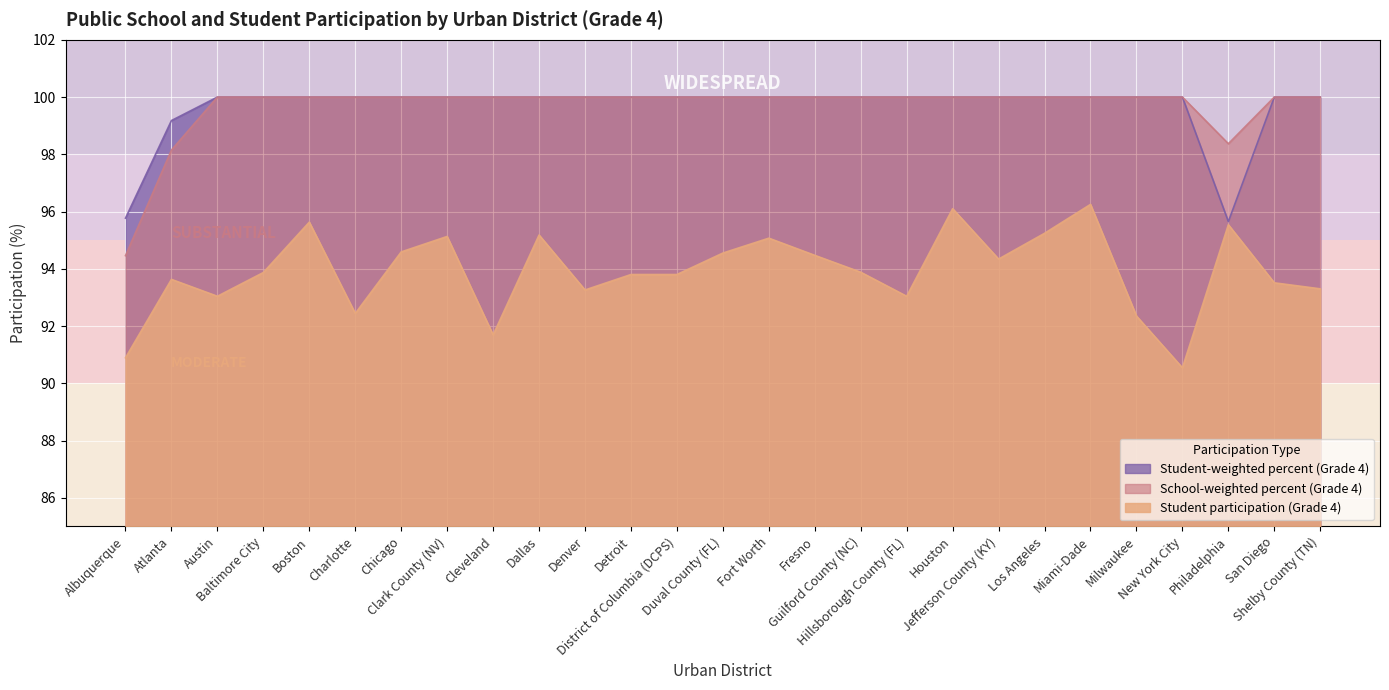

Reading left to right, extract all data points from this chart.

Student-weighted percent (Grade 4): Albuquerque=95.8	Atlanta=99.2	Austin=100.0	Baltimore City=100.0	Boston=100.0	Charlotte=100.0	Chicago=100.0	Clark County (NV)=100.0	Cleveland=100.0	Dallas=100.0	Denver=100.0	Detroit=100.0	District of Columbia (DCPS)=100.0	Duval County (FL)=100.0	Fort Worth=100.0	Fresno=100.0	Guilford County (NC)=100.0	Hillsborough County (FL)=100.0	Houston=100.0	Jefferson County (KY)=100.0	Los Angeles=100.0	Miami-Dade=100.0	Milwaukee=100.0	New York City=100.0	Philadelphia=95.7	San Diego=100.0	Shelby County (TN)=100.0
School-weighted percent (Grade 4): Albuquerque=94.5	Atlanta=98.2	Austin=100.0	Baltimore City=100.0	Boston=100.0	Charlotte=100.0	Chicago=100.0	Clark County (NV)=100.0	Cleveland=100.0	Dallas=100.0	Denver=100.0	Detroit=100.0	District of Columbia (DCPS)=100.0	Duval County (FL)=100.0	Fort Worth=100.0	Fresno=100.0	Guilford County (NC)=100.0	Hillsborough County (FL)=100.0	Houston=100.0	Jefferson County (KY)=100.0	Los Angeles=100.0	Miami-Dade=100.0	Milwaukee=100.0	New York City=100.0	Philadelphia=98.4	San Diego=100.0	Shelby County (TN)=100.0
Student participation (Grade 4): Albuquerque=90.9	Atlanta=93.6	Austin=93.0	Baltimore City=93.9	Boston=95.6	Charlotte=92.4	Chicago=94.6	Clark County (NV)=95.1	Cleveland=91.7	Dallas=95.2	Denver=93.3	Detroit=93.8	District of Columbia (DCPS)=93.8	Duval County (FL)=94.5	Fort Worth=95.1	Fresno=94.5	Guilford County (NC)=93.9	Hillsborough County (FL)=93.0	Houston=96.1	Jefferson County (KY)=94.3	Los Angeles=95.2	Miami-Dade=96.2	Milwaukee=92.3	New York City=90.5	Philadelphia=95.5	San Diego=93.5	Shelby County (TN)=93.3